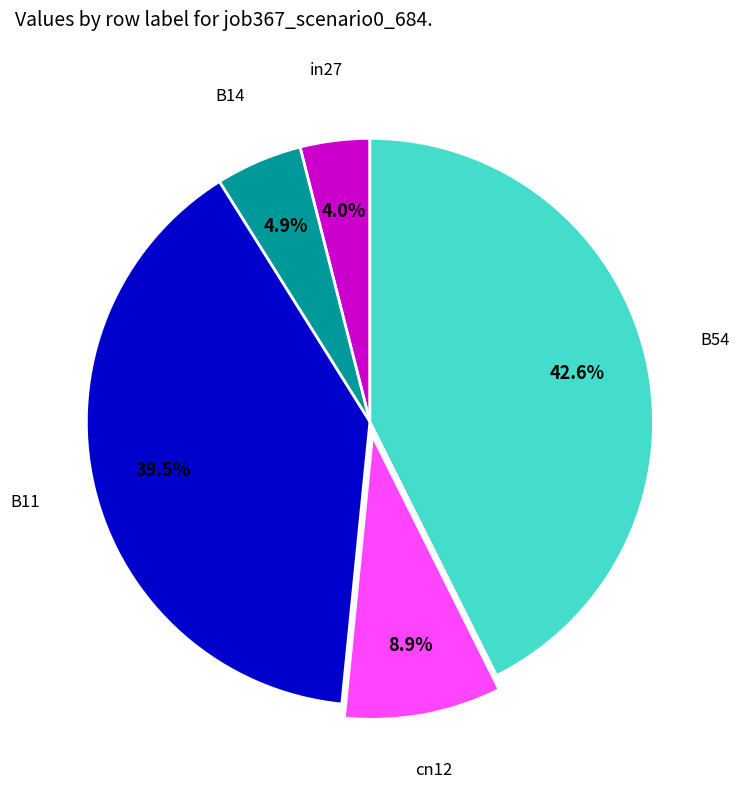

To the nearest percent, what is the difference between the B54 and cn12 slice percentages?

34%